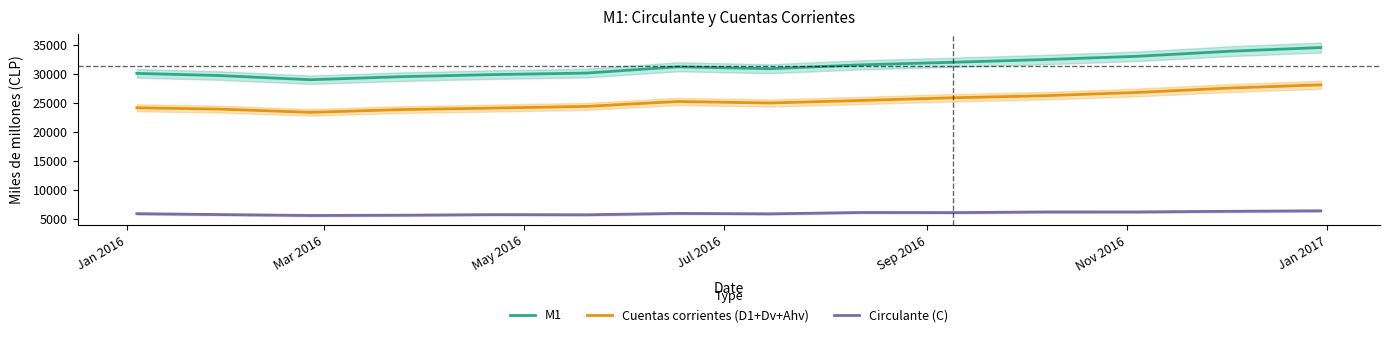

True or false: Circulante (C) and Cuentas corrientes (D1+Dv+Ahv) cross at least once.

False